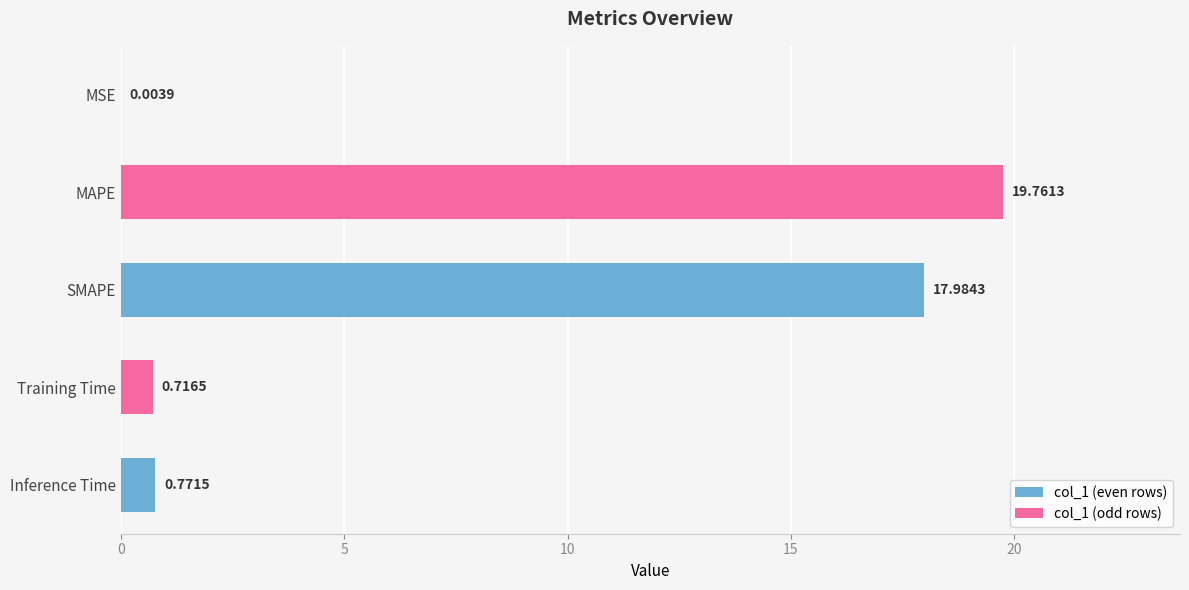

Does the chart contain stacked bars?

No